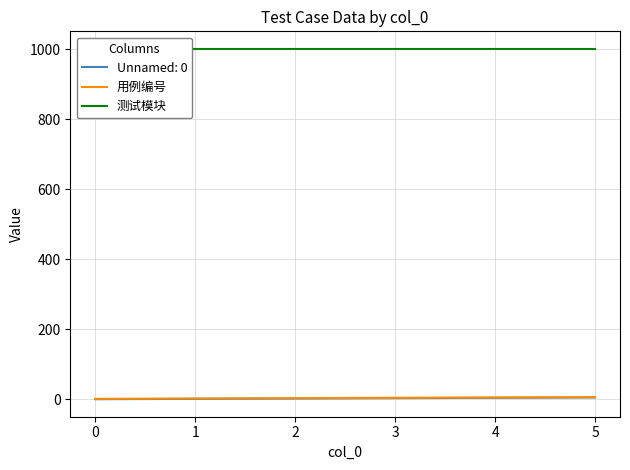

What is the value of the 测试模块 point at the 2nd from the left?

1001